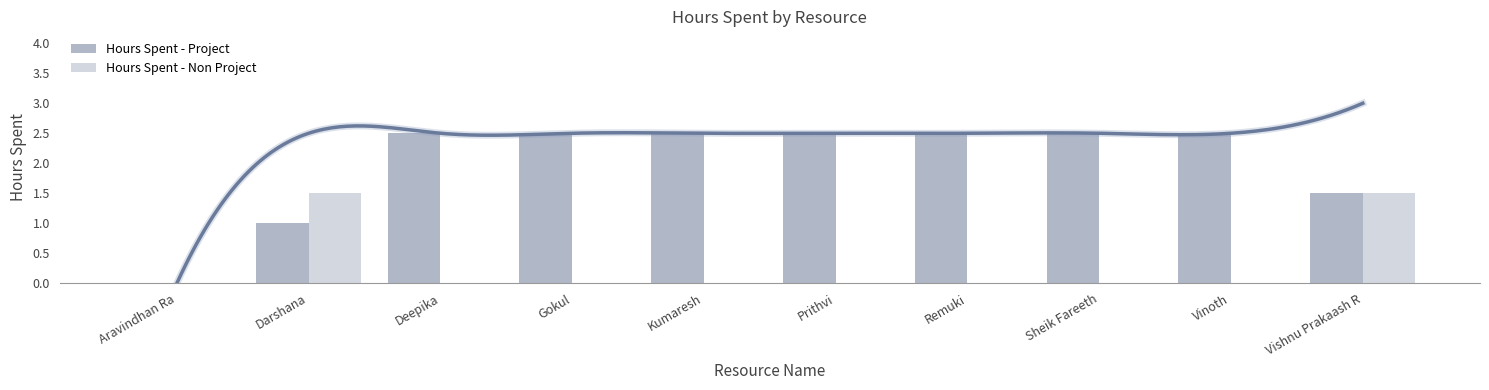

How many bars are there in each group?

2